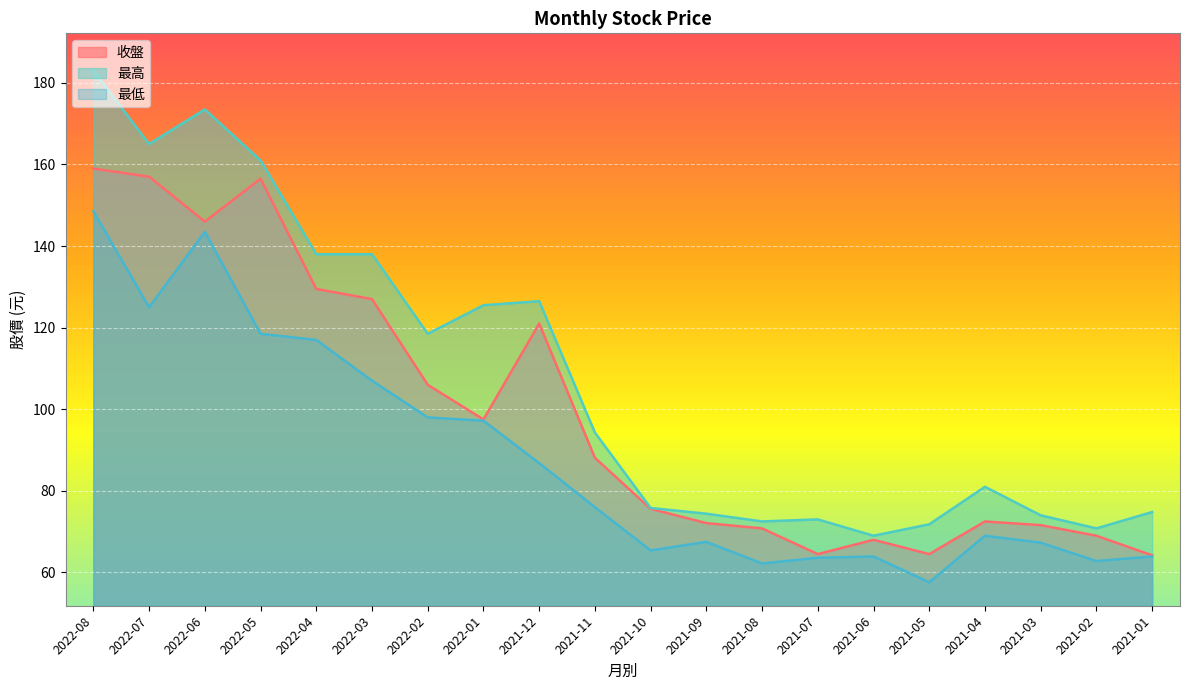

Rank the series at 2021-07 from highest to lowest value.

最高, 收盤, 最低